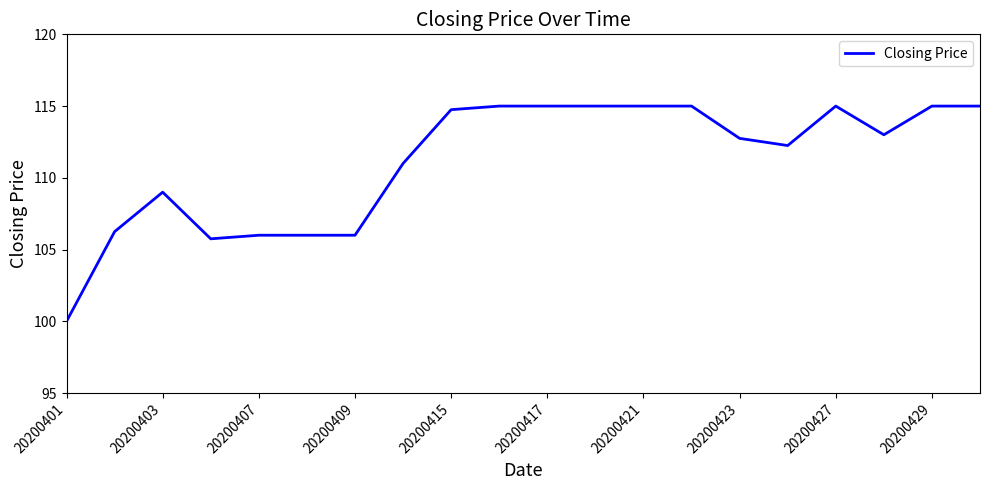

What is the smallest value displayed?

100.0